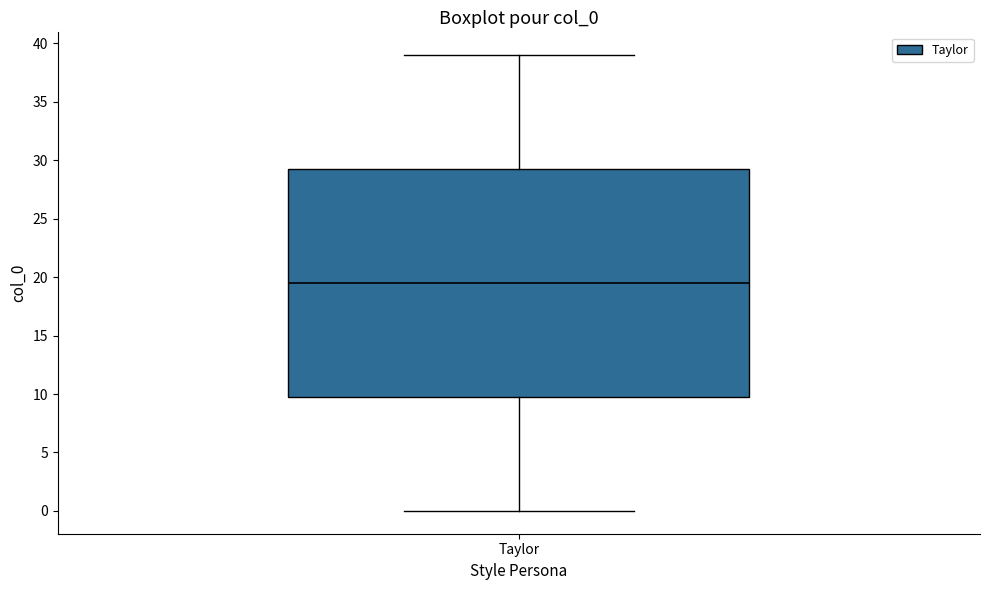

Read this box plot against the y-axis: the position of the median line, the range covered by the box, and the ends of both whiskers. The values are not printed on the chart, so give them approximately, as read against the axis.

median 19.5, box 10.0 to 29.5, whiskers 0.0 to 39.0